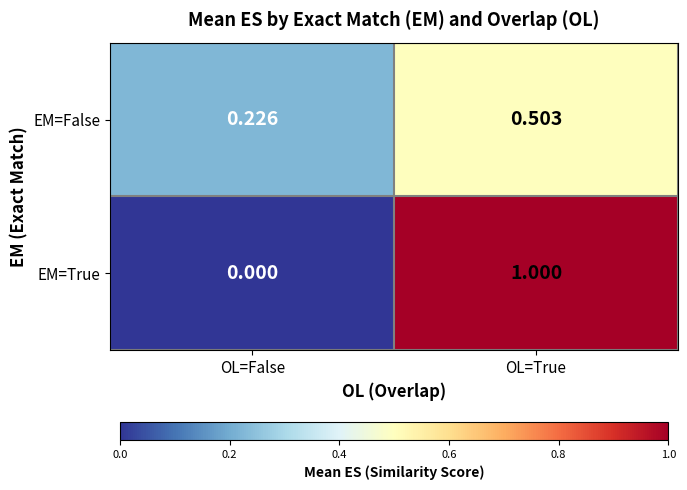

At which label is EM=False closest to 0?

OL=False